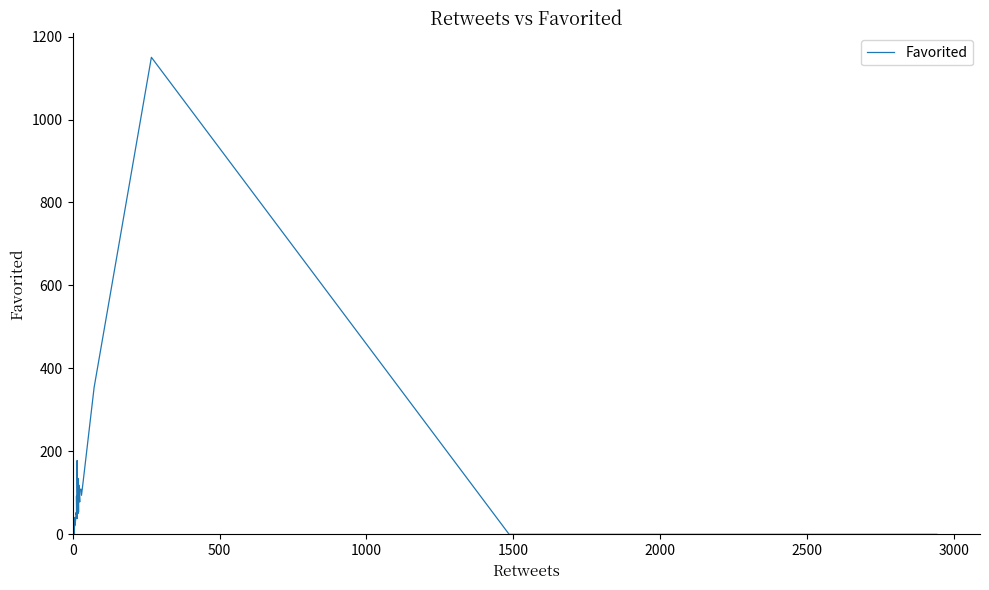

Which label corresponds to the smallest value in the chart?

3000